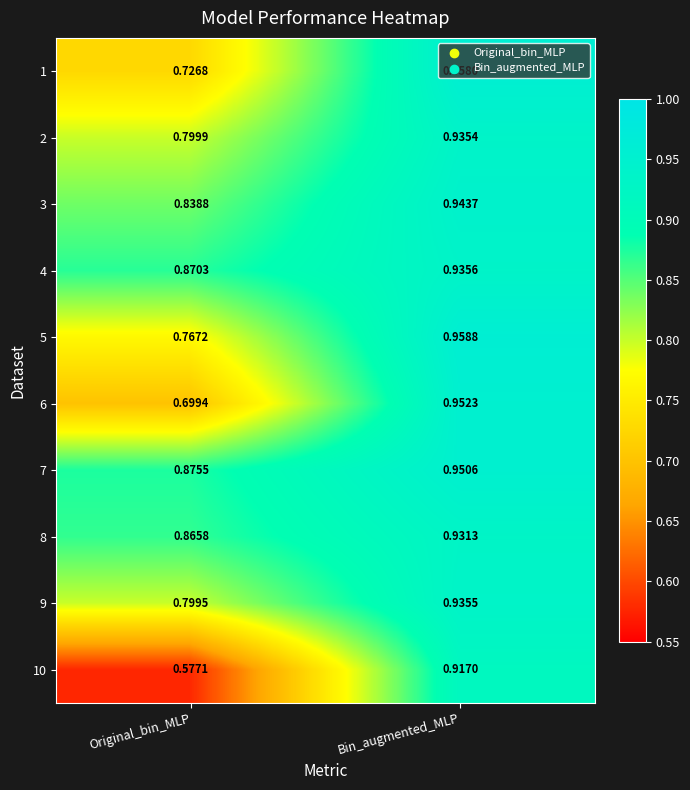

At which category is the sum across all series the highest?

Bin_augmented_MLP